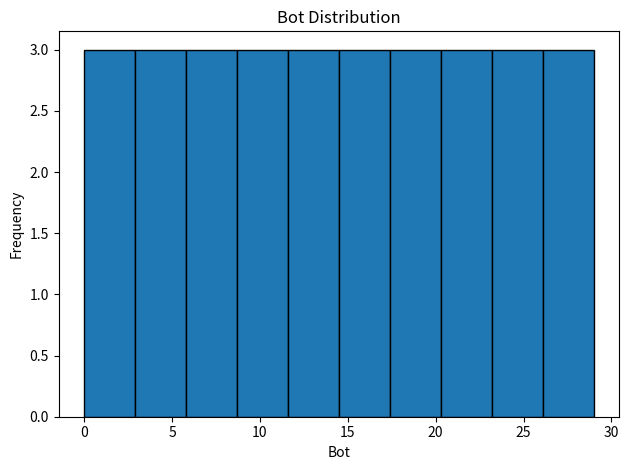

What is the height of the bar covering 20.3 to 23.2 on the x-axis? Neither the bar edges nor the heights are printed on the chart, so give them approximately, as read against the axes.

3